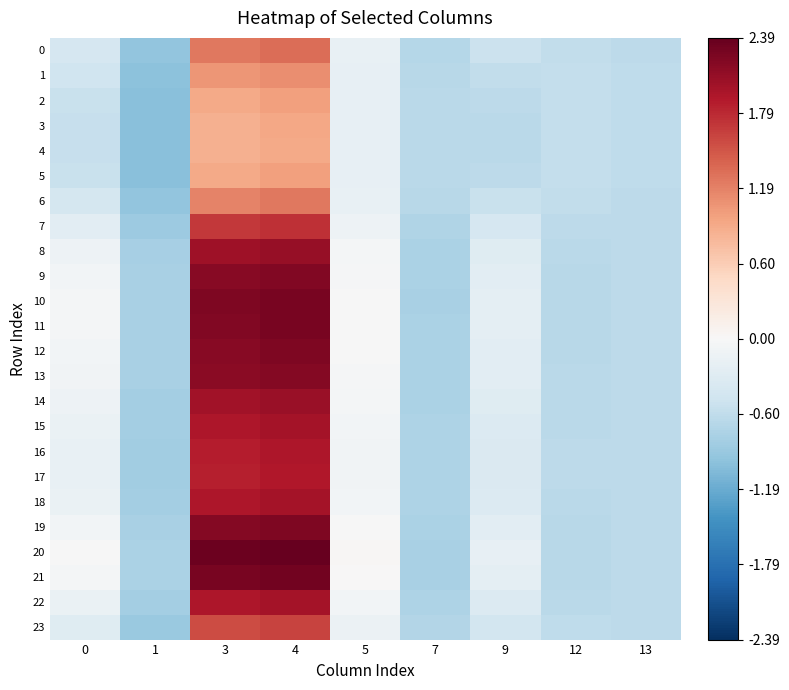

What is the smallest value displayed?

-1.0